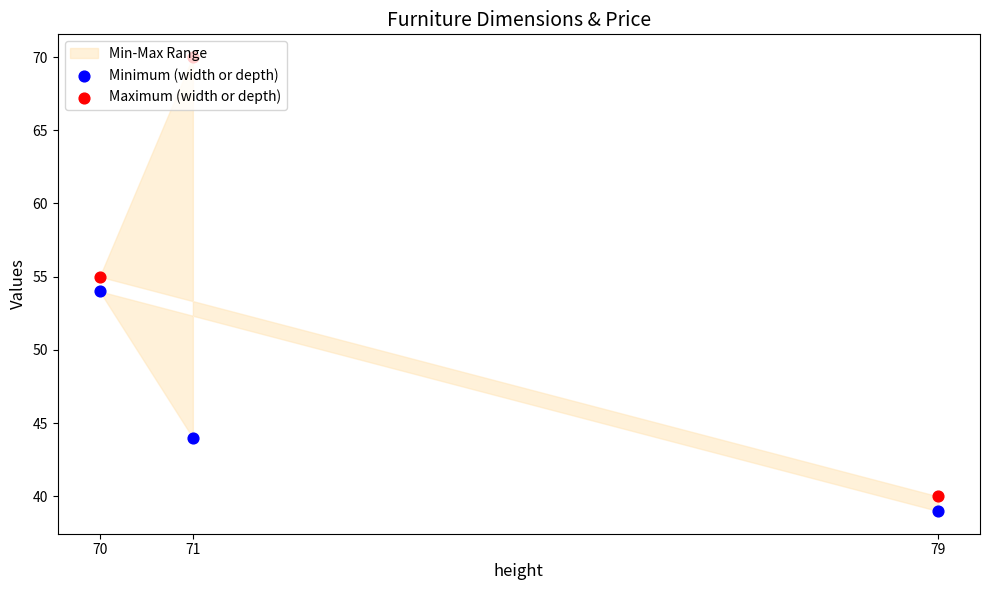

Which series reaches the minimum Y coordinate?

Minimum (width or depth)